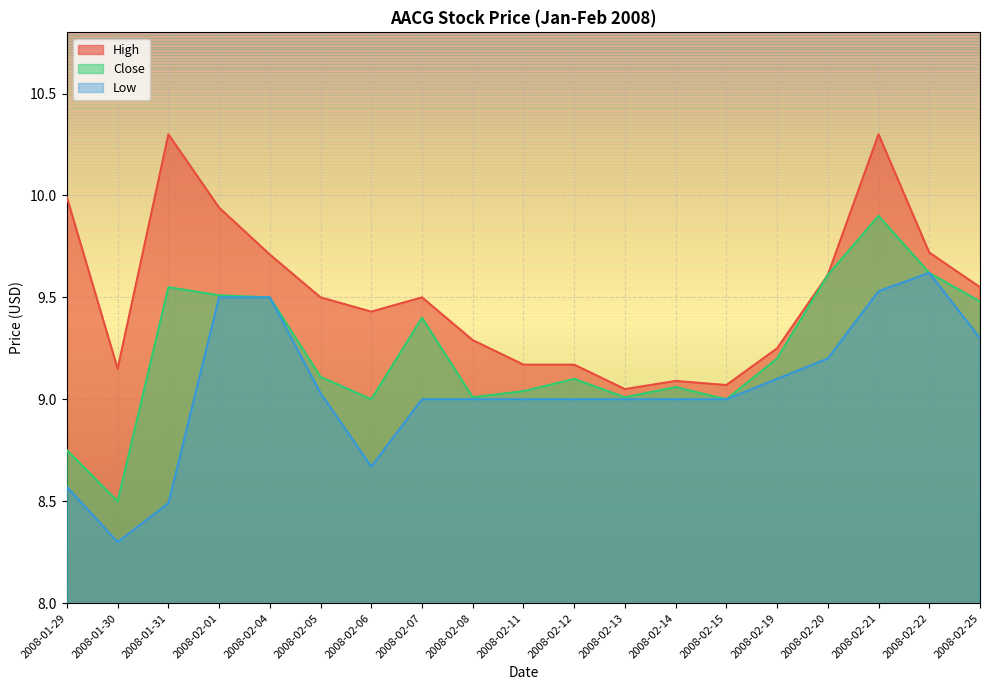

Is it true that High equals 9.2 at 2008-02-19?

True